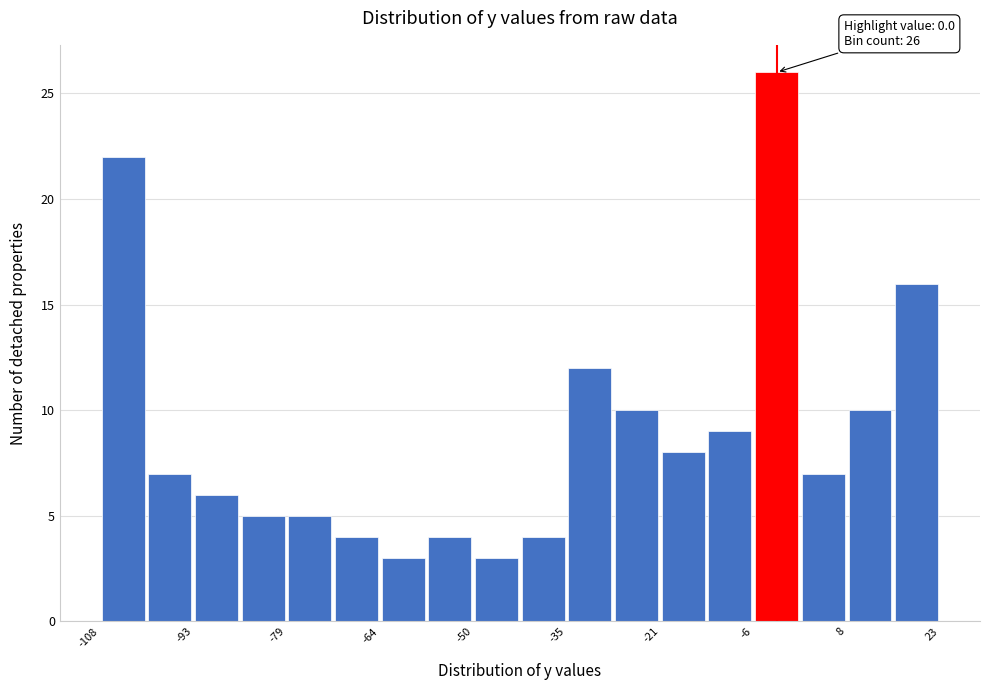

Read against the x-axis, roughly where is the centre of the tallest bar?

-2